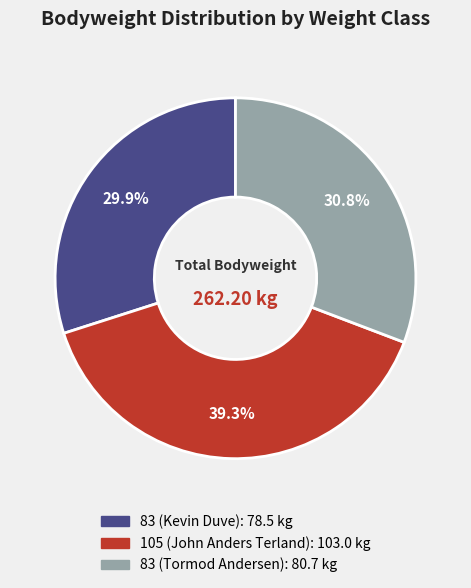

Count the number of slices in the pie.

3